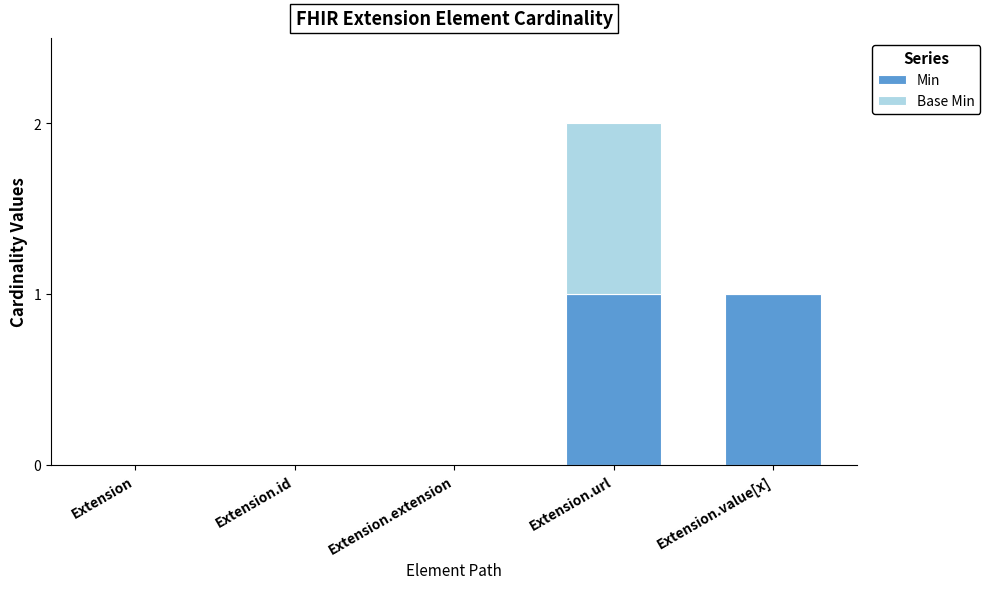

Count the number of data series in this chart.

2